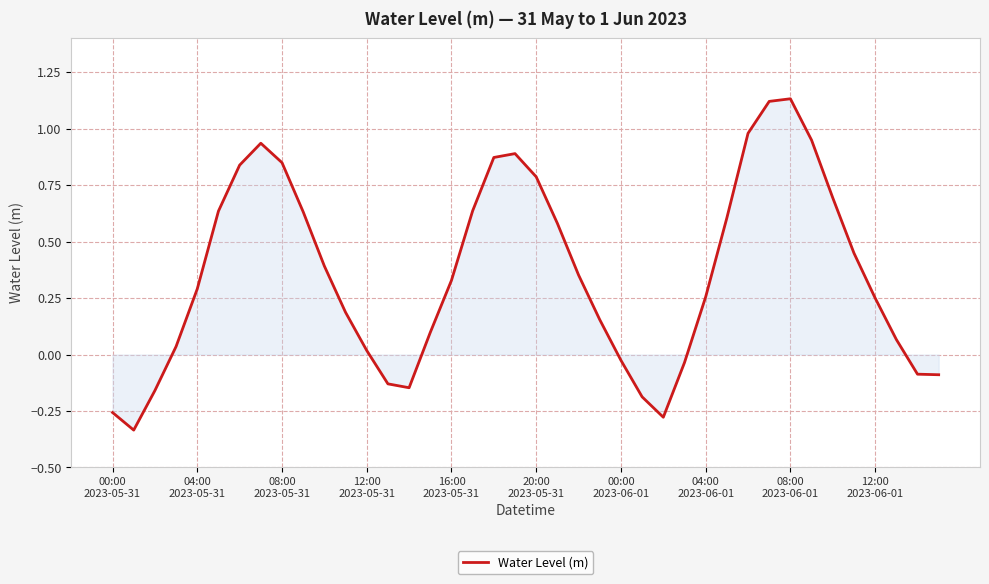

What is the difference between the maximum and minimum values?

1.5